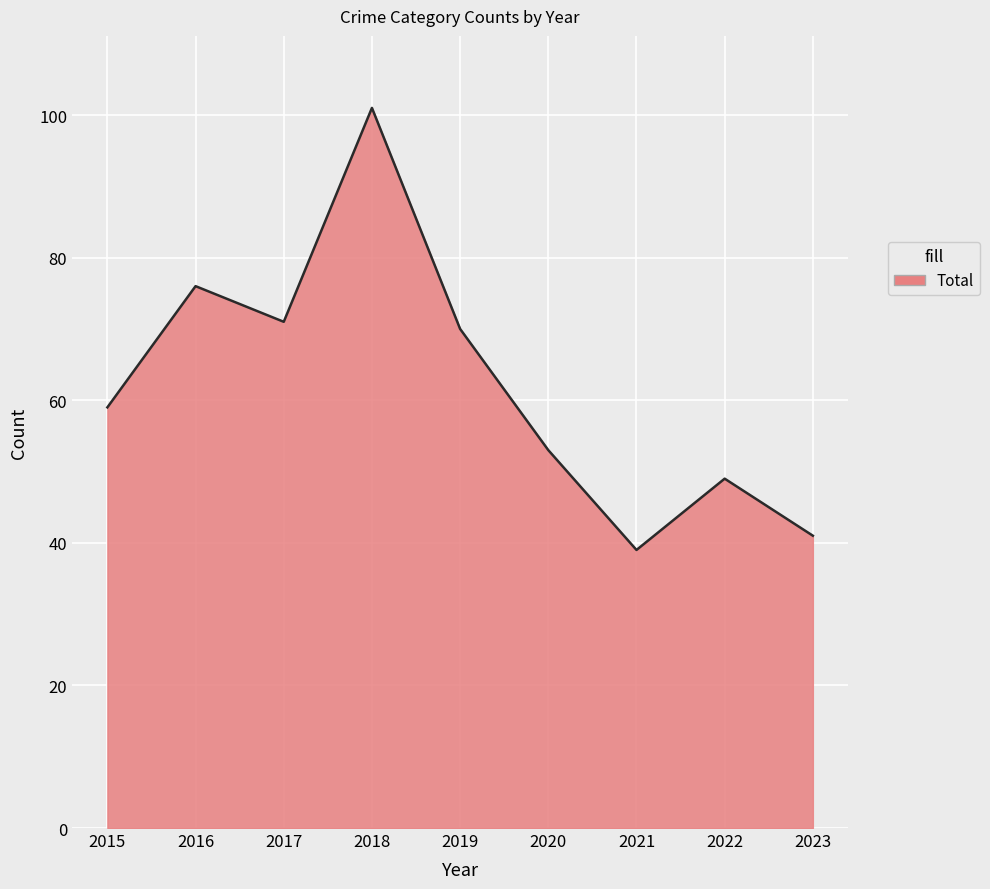

What is the difference between the values at 2015 and 2019?

11